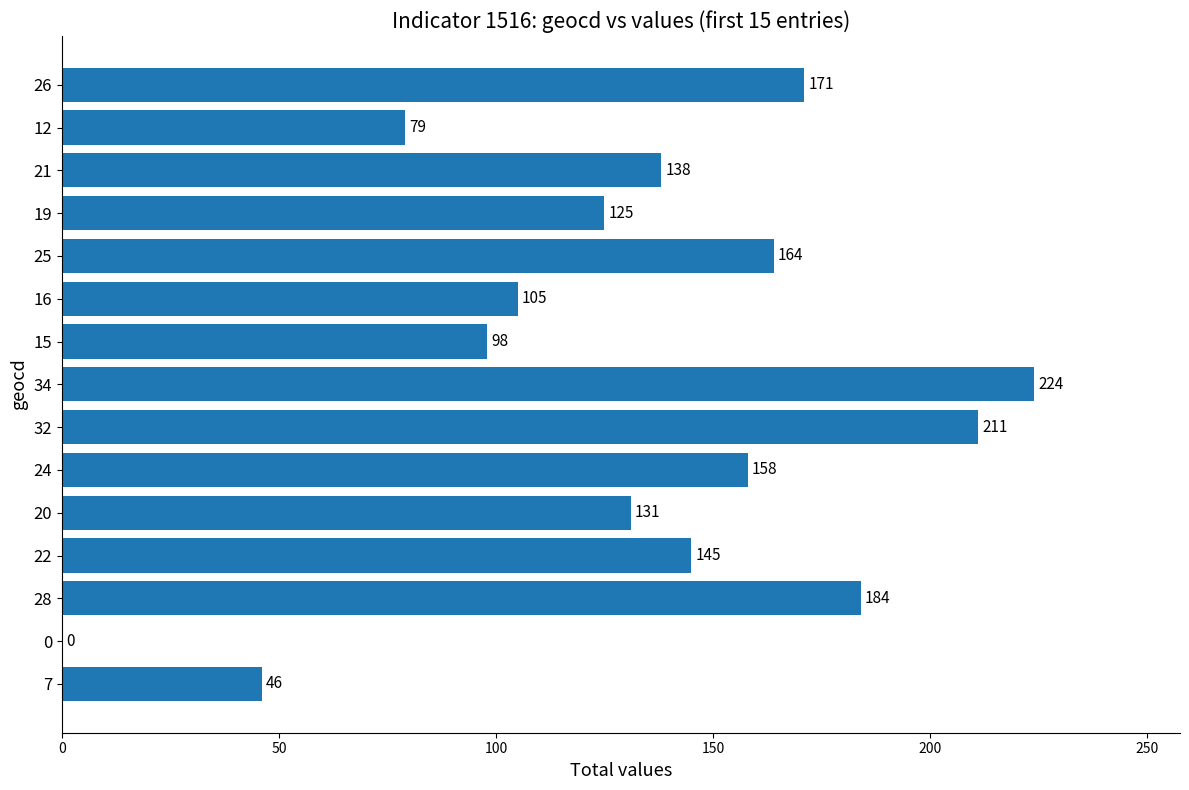

Where is the data nearest to the value 112?

16